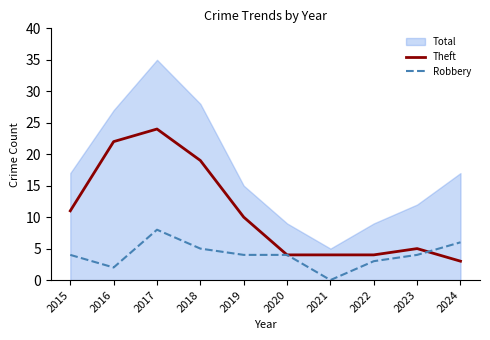

At which label does Robbery reach its peak?

2017